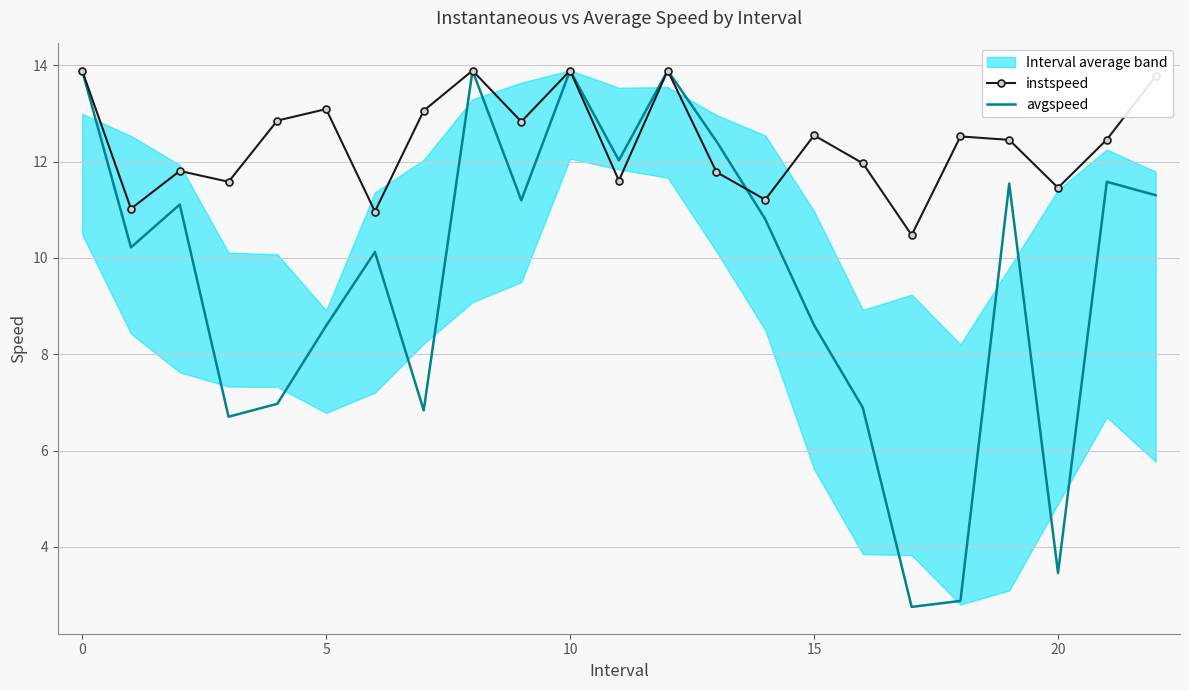

List the series in order of their peak value, lowest first.

instspeed, avgspeed